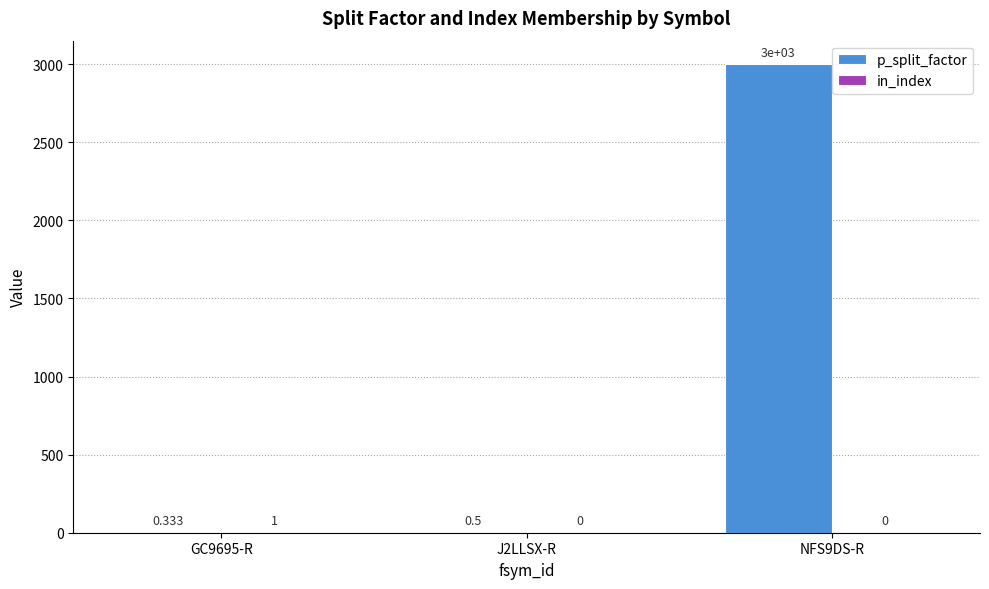

What is the difference between the p_split_factor values at J2LLSX-R and GC9695-R?

0.2